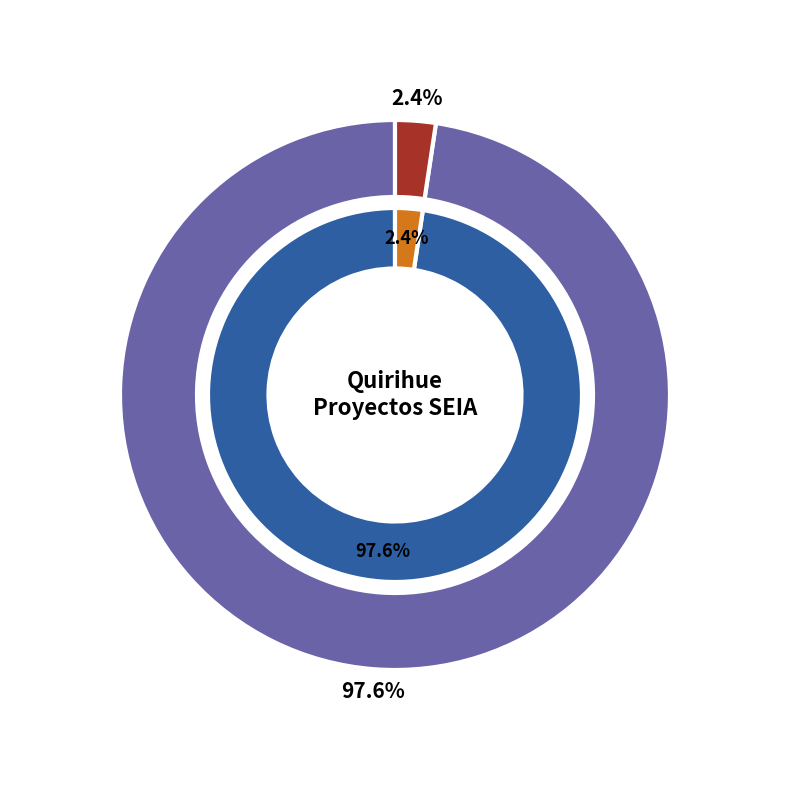

Is it true that DIA is 91% of the pie?

False